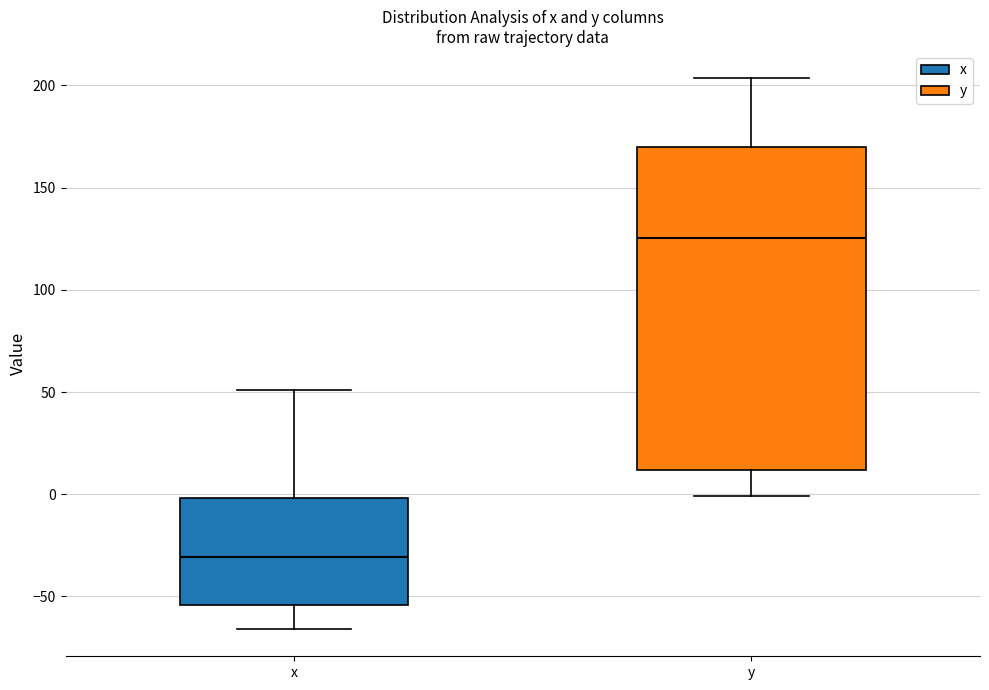

Where does the upper whisker of the box for y end on the y-axis? The values are not printed on the chart, so give them approximately, as read against the axis.

205